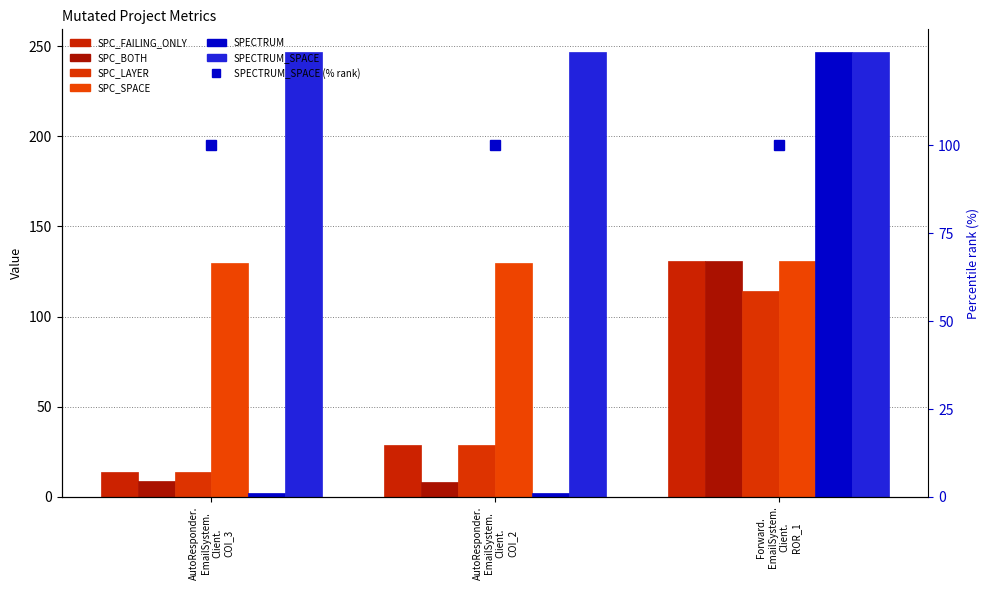

Where is SPC_BOTH nearest to the value 69?

AutoResponder. EmailSystem. Client. COI_3